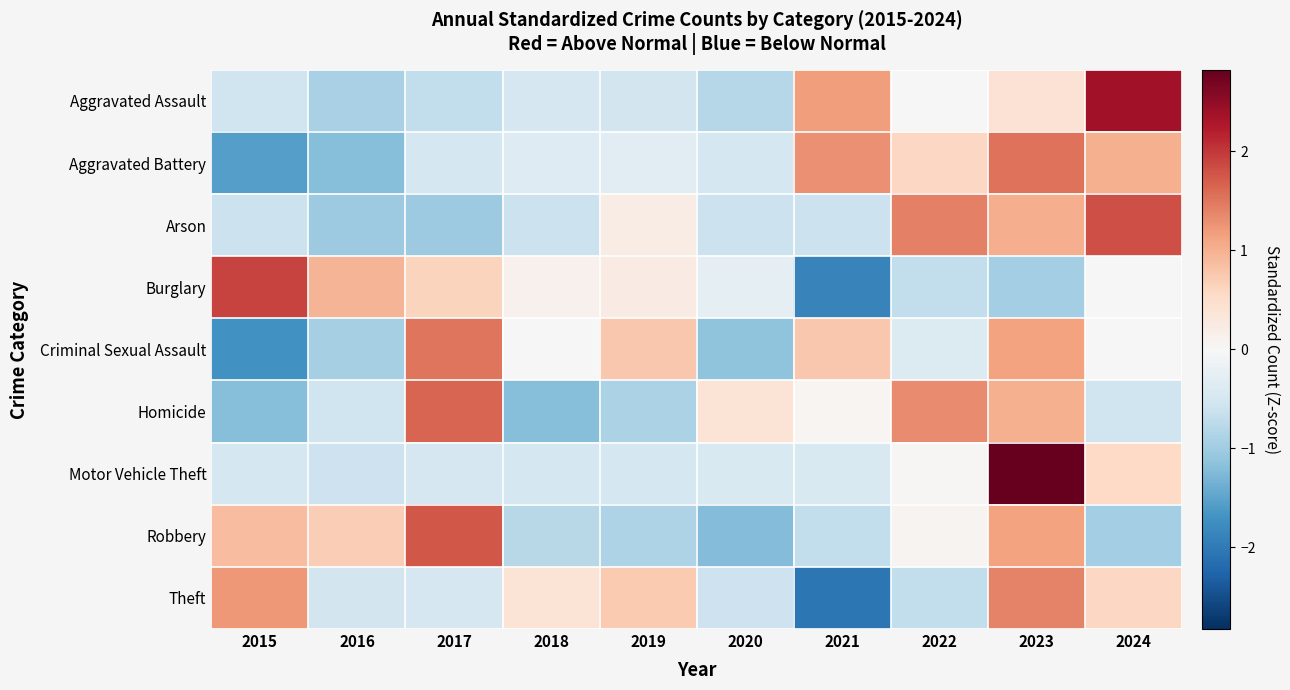

What is the spread (max minus min) of values at 2018?

1.6